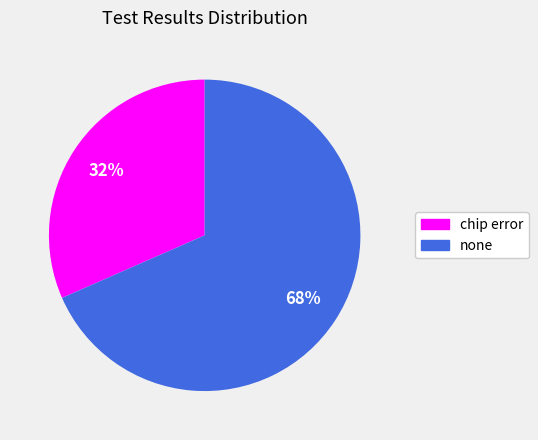

Do none and chip error together represent more than half of the pie?

Yes